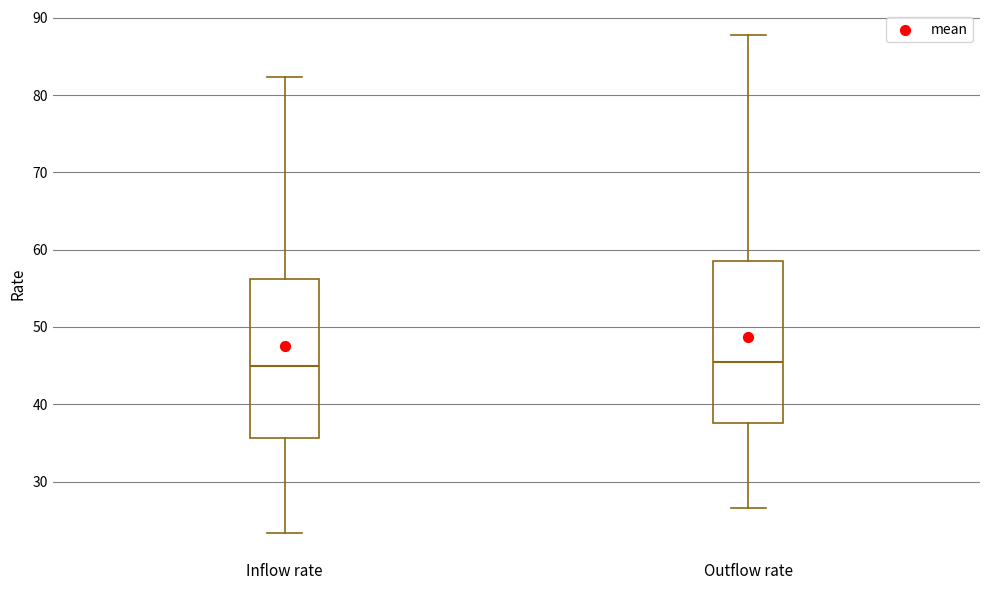

Where does the median line of the box for Outflow rate sit on the y-axis? The values are not printed on the chart, so give them approximately, as read against the axis.

46